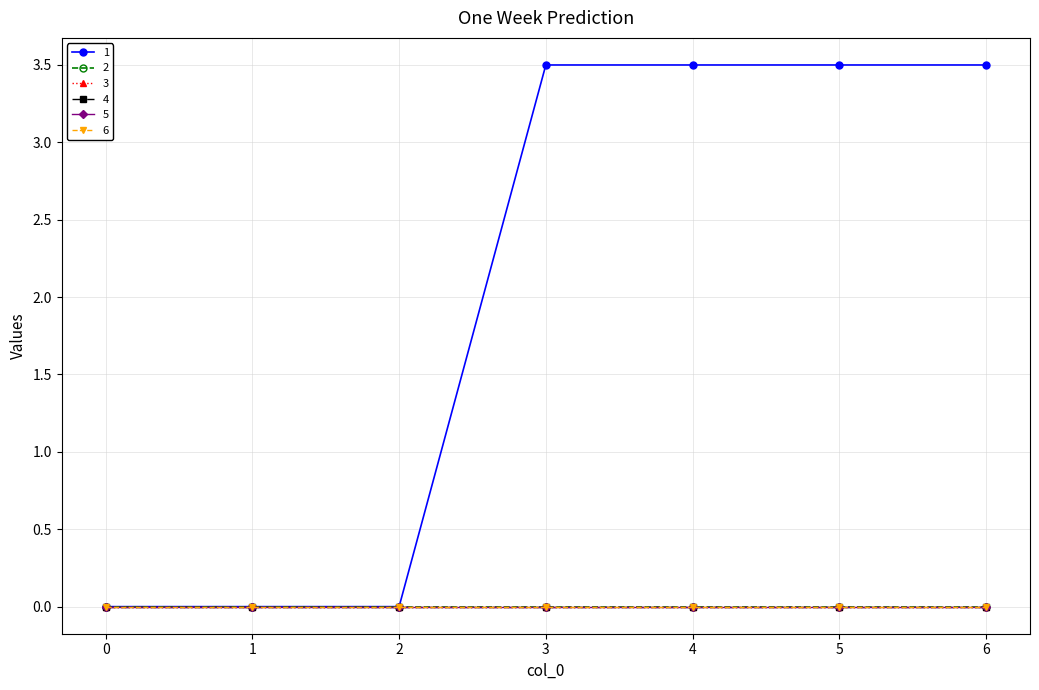

Reading right to left, extract all data points from this chart.

1: 3.5	3.5	3.5	3.5	0.0	0.0	0.0
2: 0.0	0.0	0.0	0.0	0.0	0.0	0.0
3: 0.0	0.0	0.0	0.0	0.0	0.0	0.0
4: 0.0	0.0	0.0	0.0	0.0	0.0	0.0
5: 0.0	0.0	0.0	0.0	0.0	0.0	0.0
6: 0.0	0.0	0.0	0.0	0.0	0.0	0.0